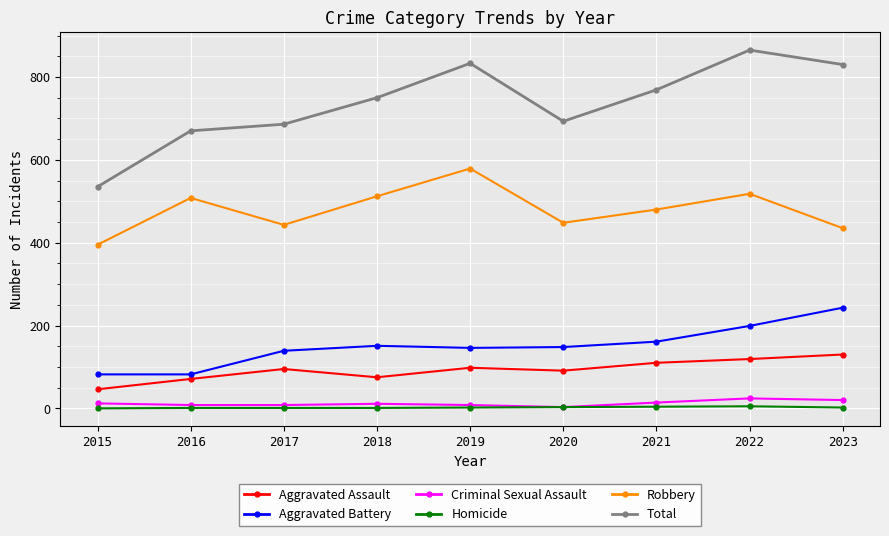

At 2023, list the series in order from largest to smallest.

Total, Robbery, Aggravated Battery, Aggravated Assault, Criminal Sexual Assault, Homicide